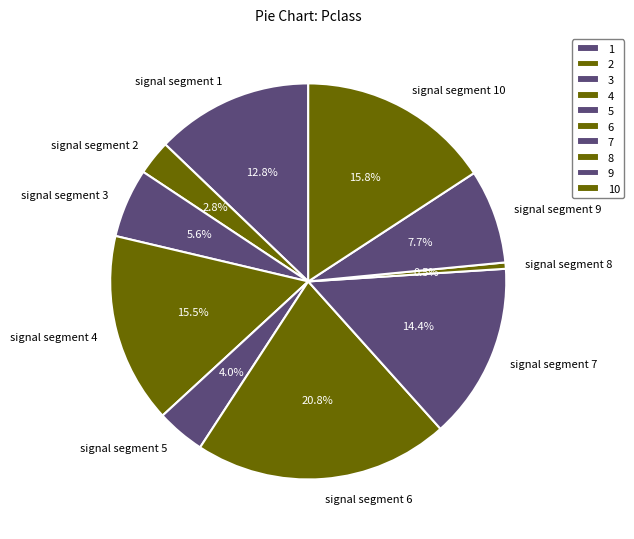

Count the number of slices in the pie.

10